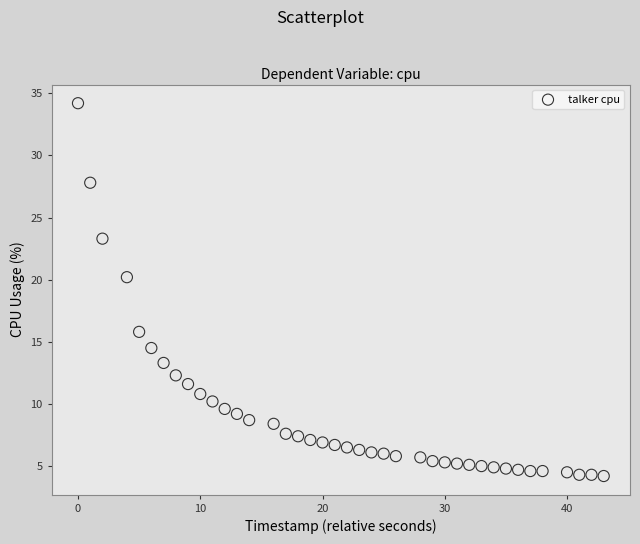

What Y value in the scatter plot is closest to 19?

20.2